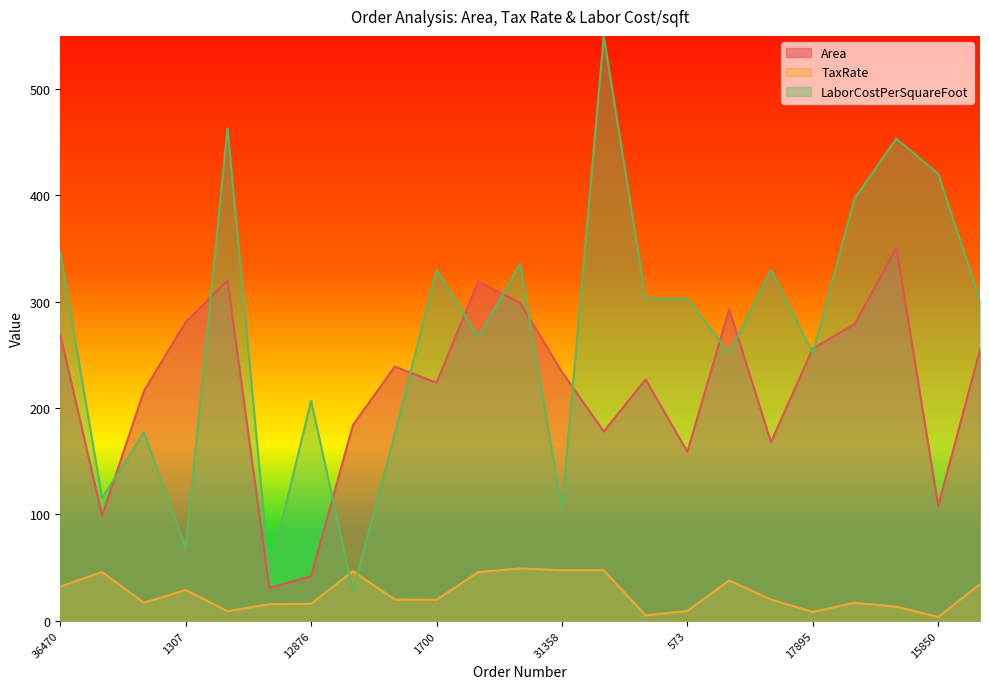

What is the average value of the Area series?

218.7